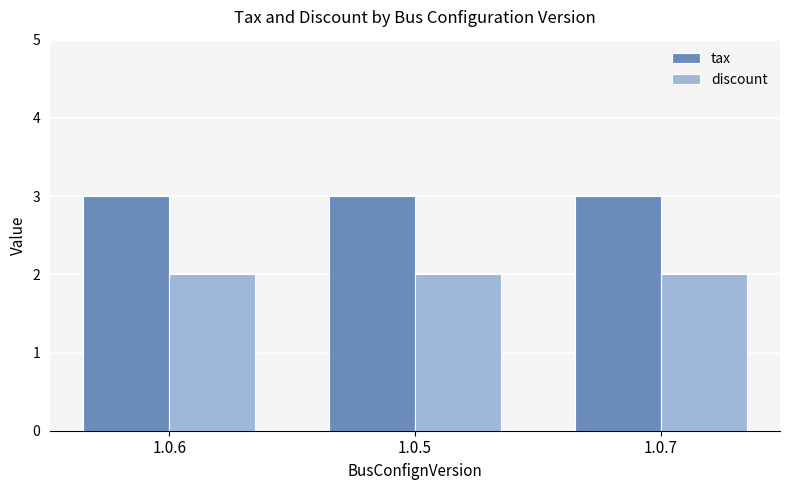

What is the lowest value of the tax series?

3